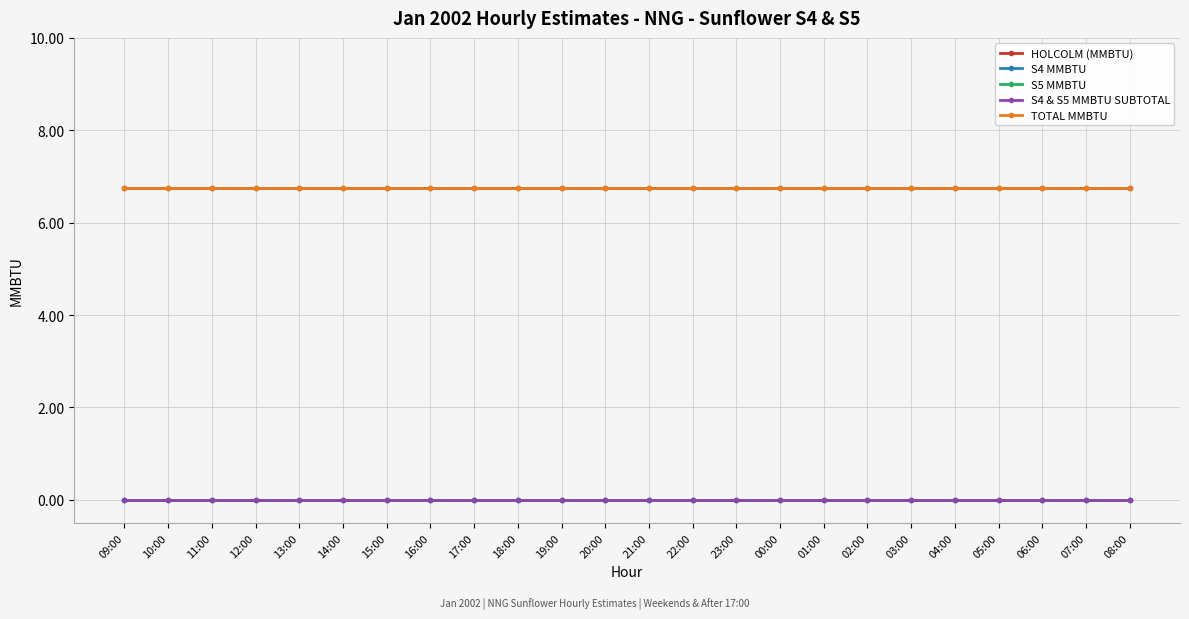

Does the chart have visible grid lines?

Yes